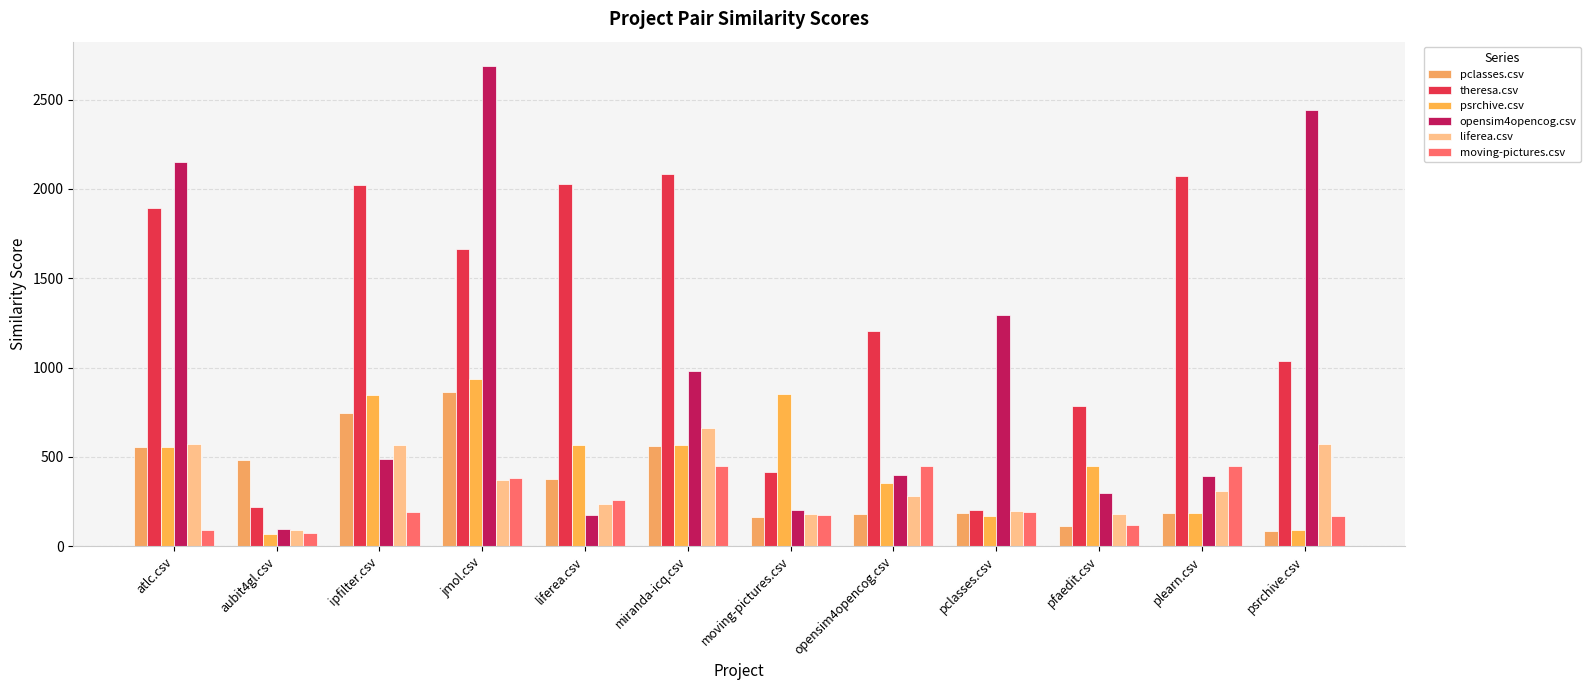

Does the chart contain stacked bars?

No